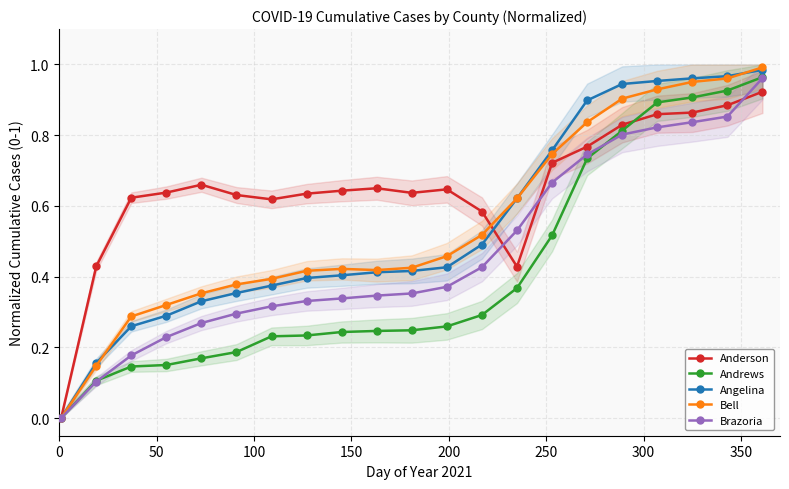

How many distinct data groups are displayed?

5